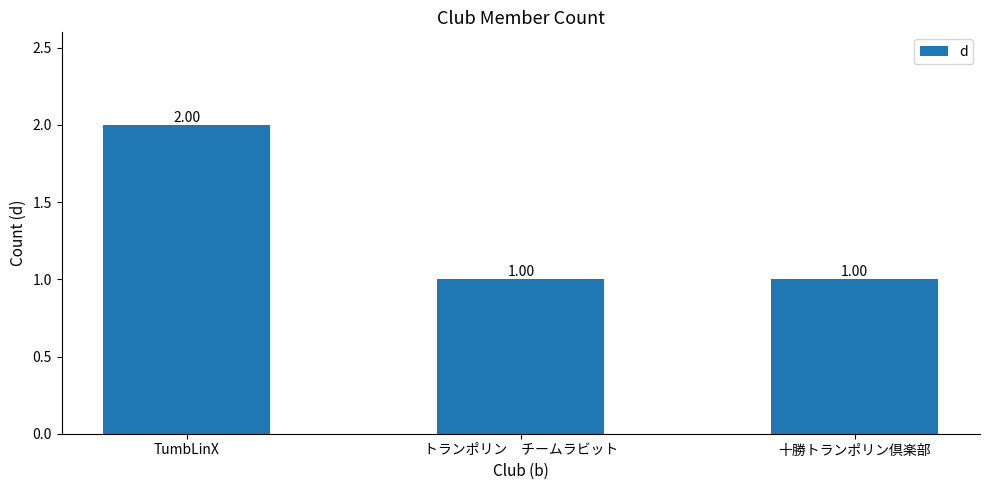

Does the chart contain any negative values?

No